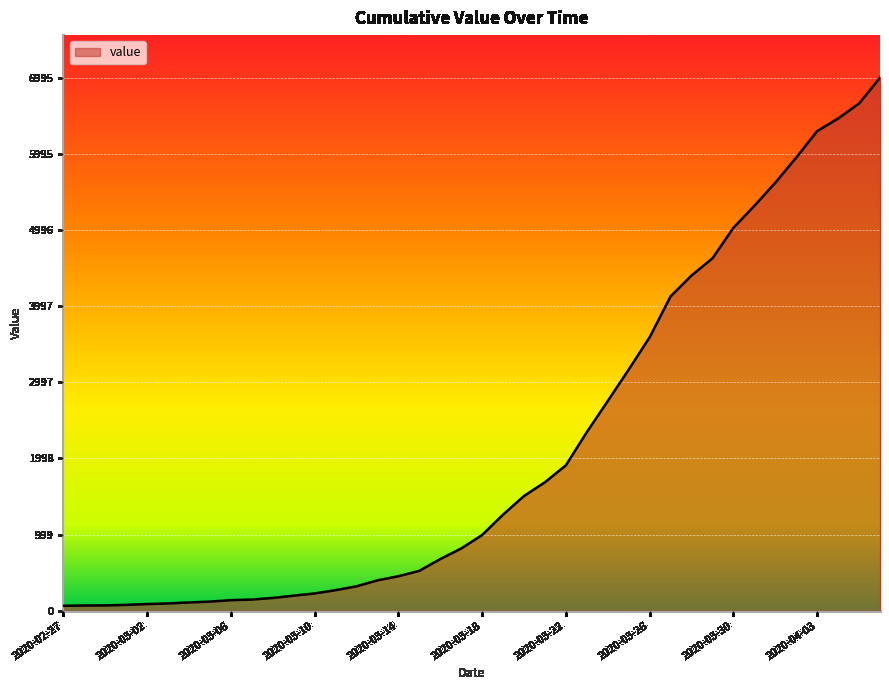

What is the difference between the maximum and minimum values?

6931